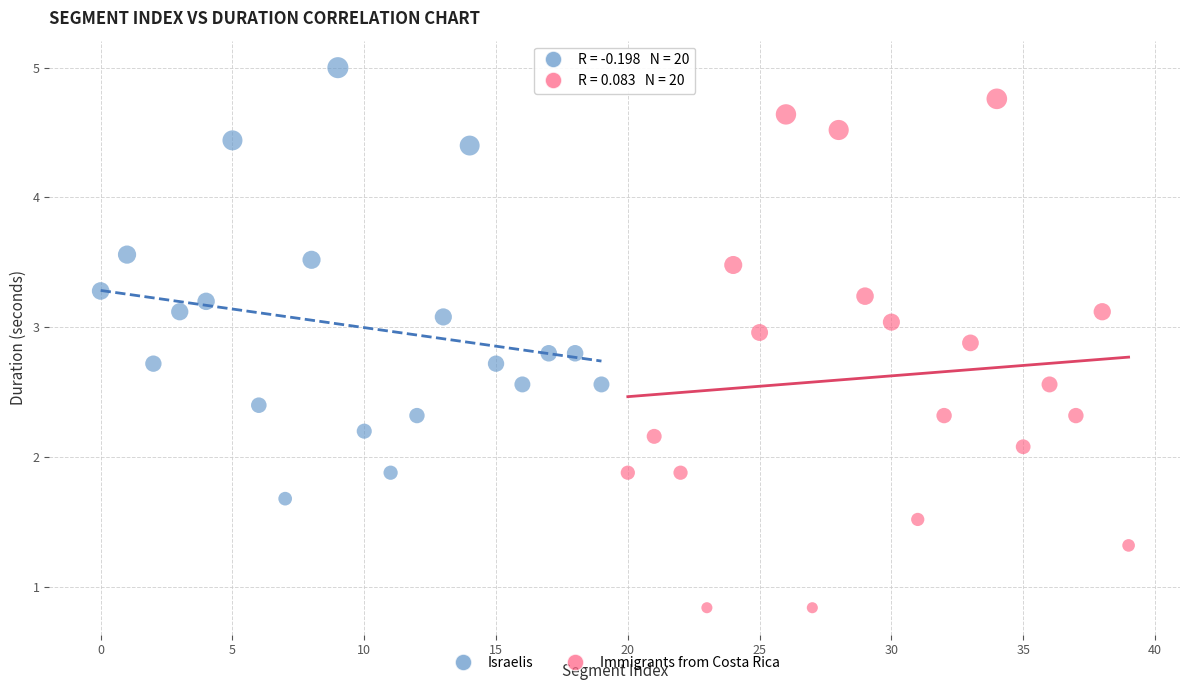

Which series contains the highest Y value?

Israelis